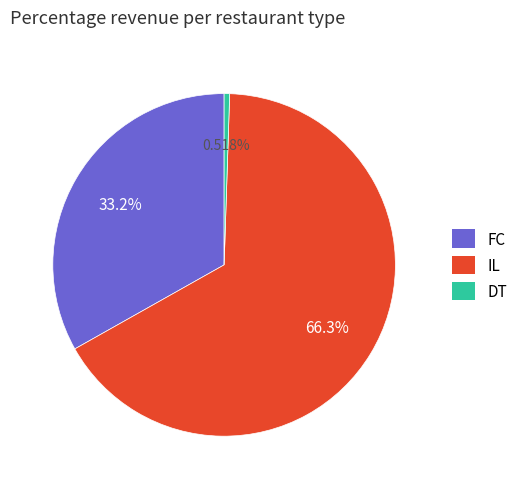

Rank the categories by value from highest to lowest.

IL, FC, DT